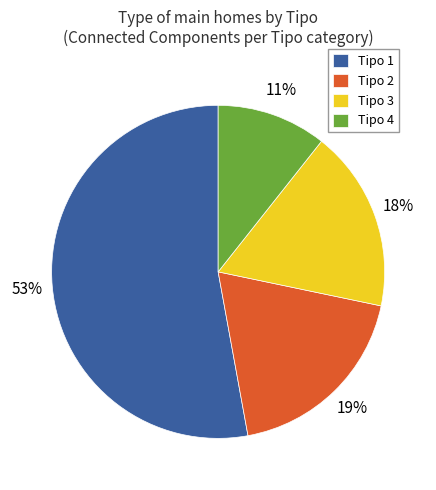

Do Tipo 4 and Tipo 2 together represent more than half of the pie?

No